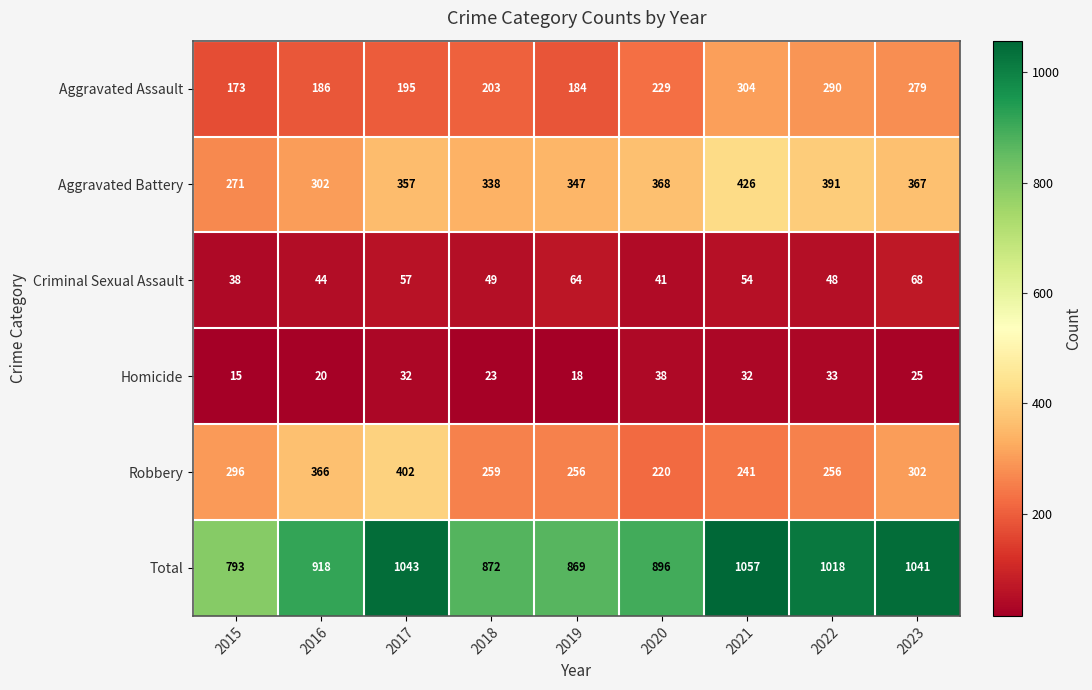

Rank the series at 2015 from lowest to highest value.

Homicide, Criminal Sexual Assault, Aggravated Assault, Aggravated Battery, Robbery, Total